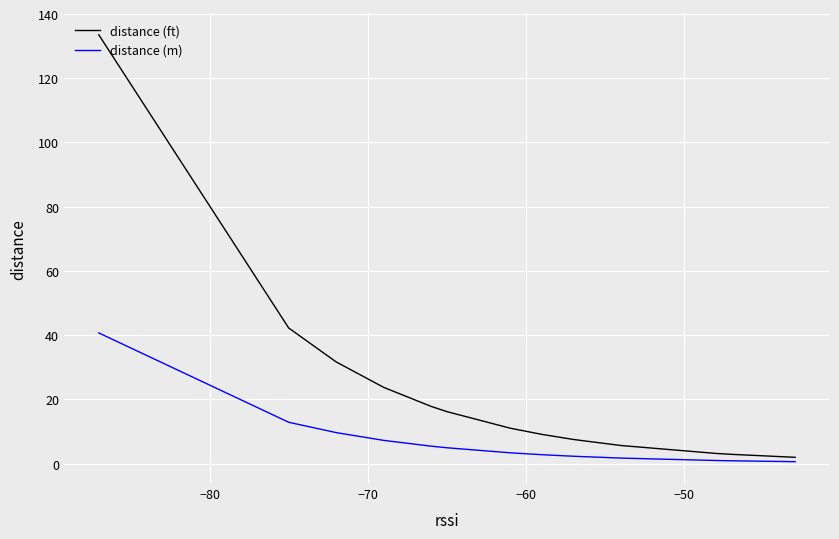

What are all the series names shown in the legend?

distance (ft), distance (m)